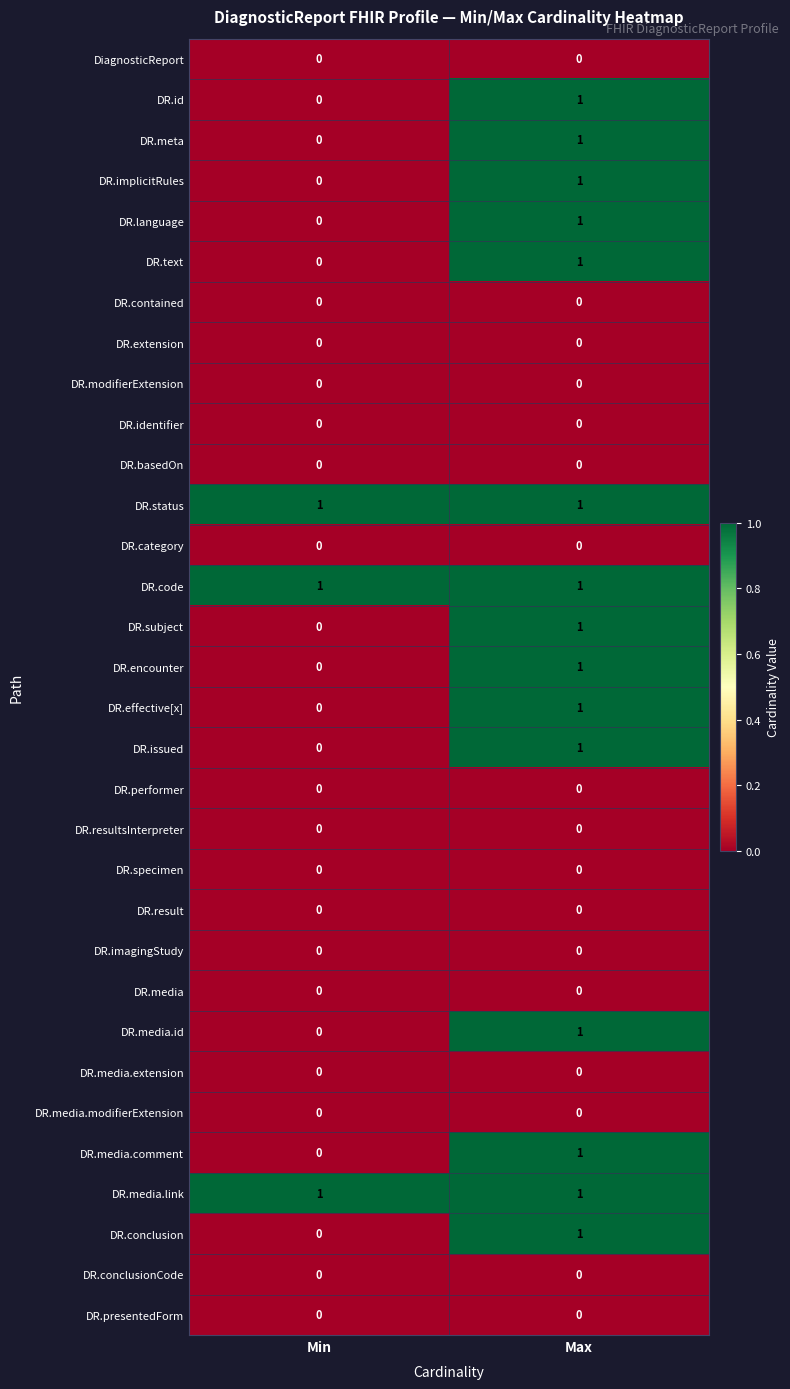

The value of DR.media.comment at Min is 0. True or false?

True